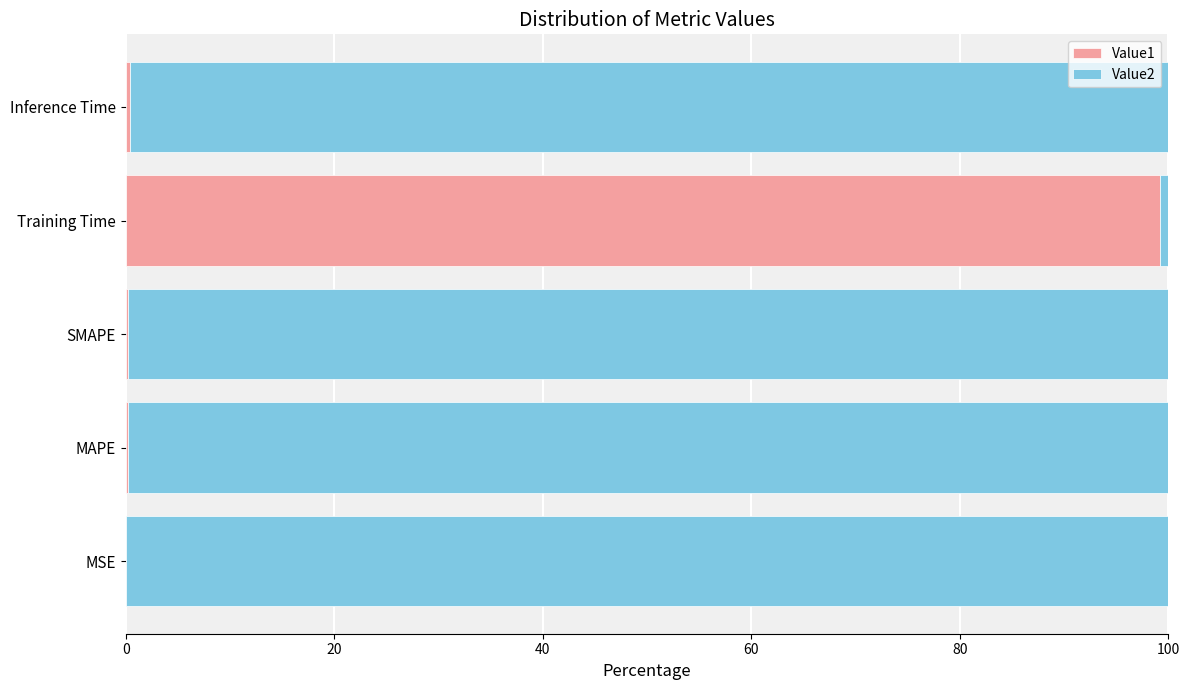

What is the highest value of the Value1 series?

99.2